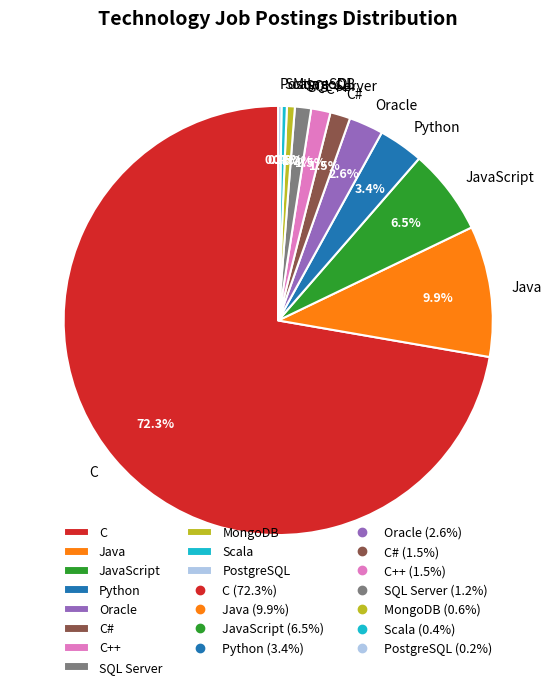

Is SQL Server the majority of the pie?

No